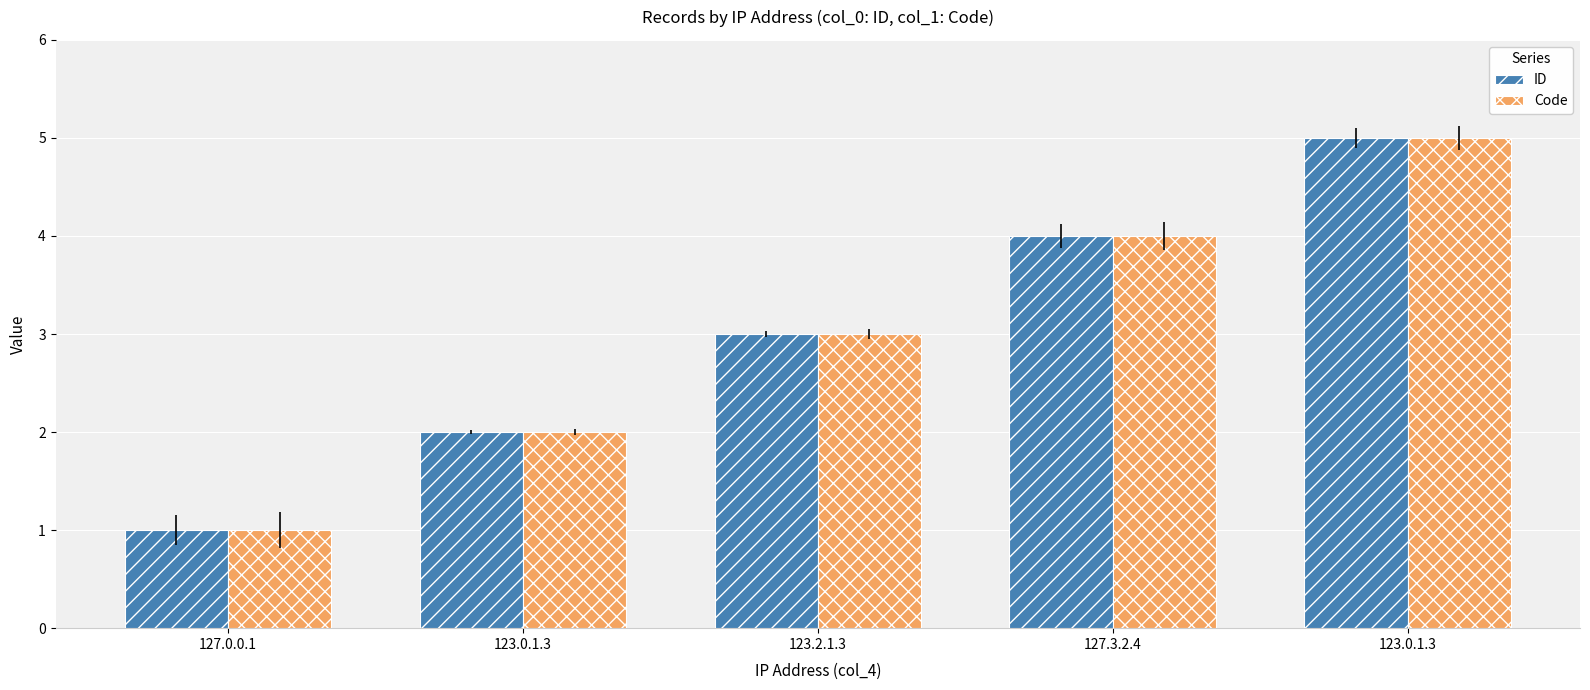

How many series are shown in this chart?

2